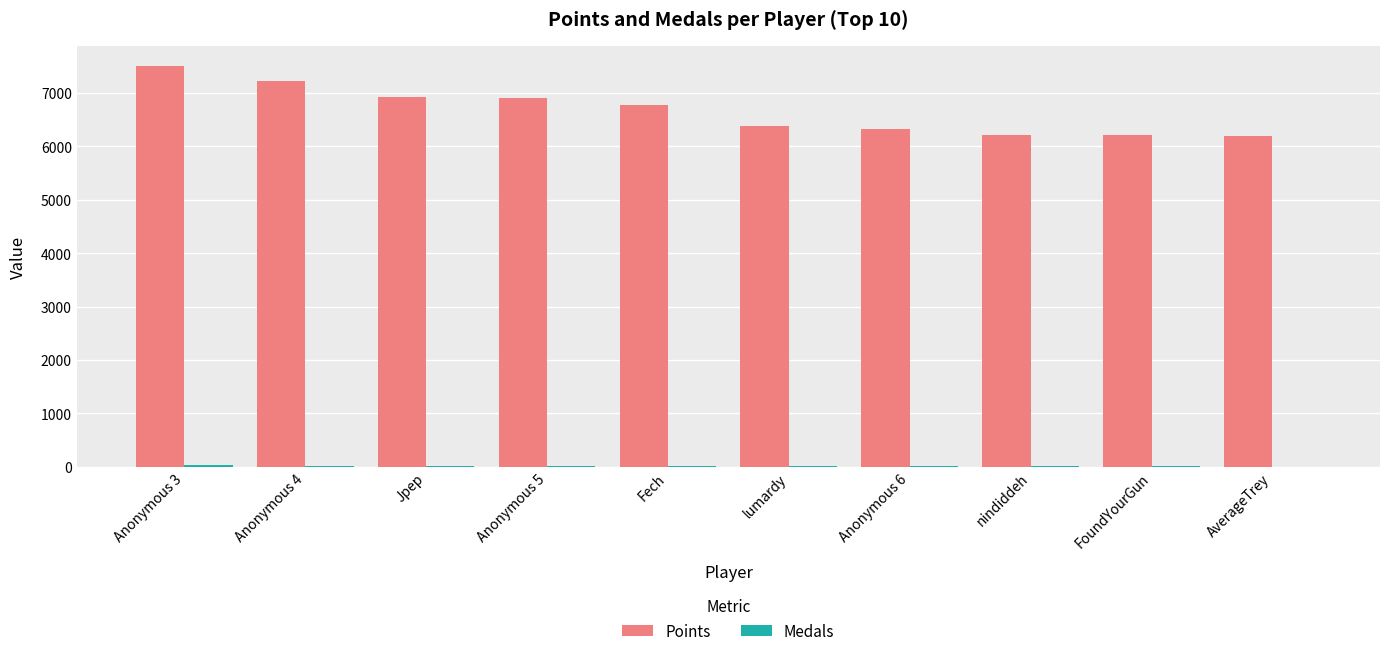

The value of Points at Anonymous 6 is 2417. True or false?

False